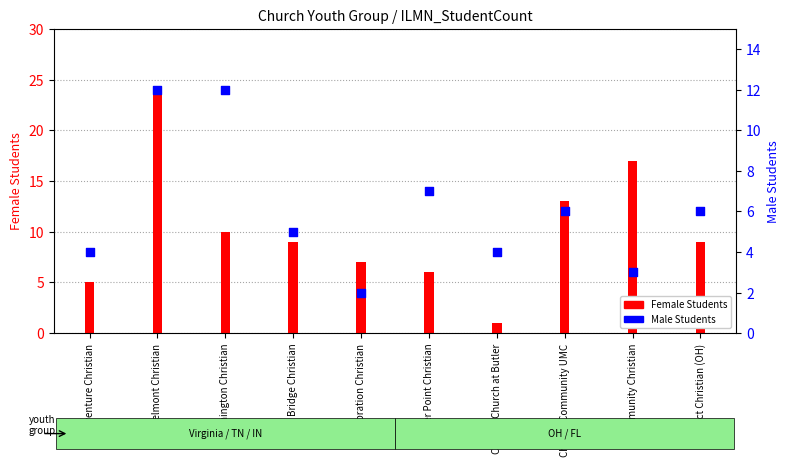

At how many categories does at least one series exceed 1?

10